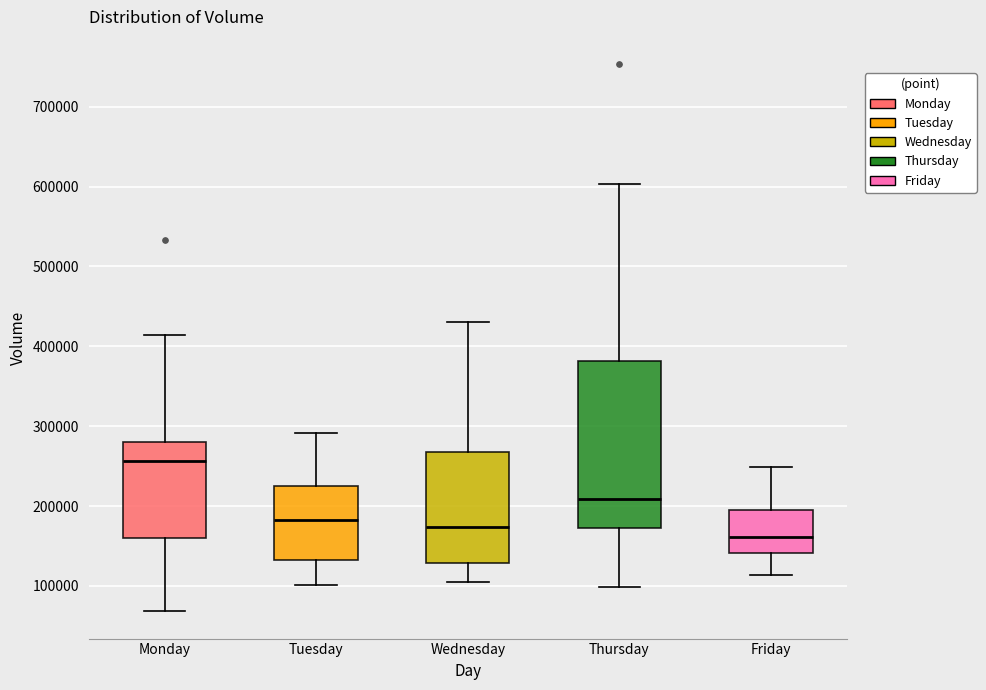

Comparing the boxes themselves (not the whiskers), which one is the tallest?

Thursday